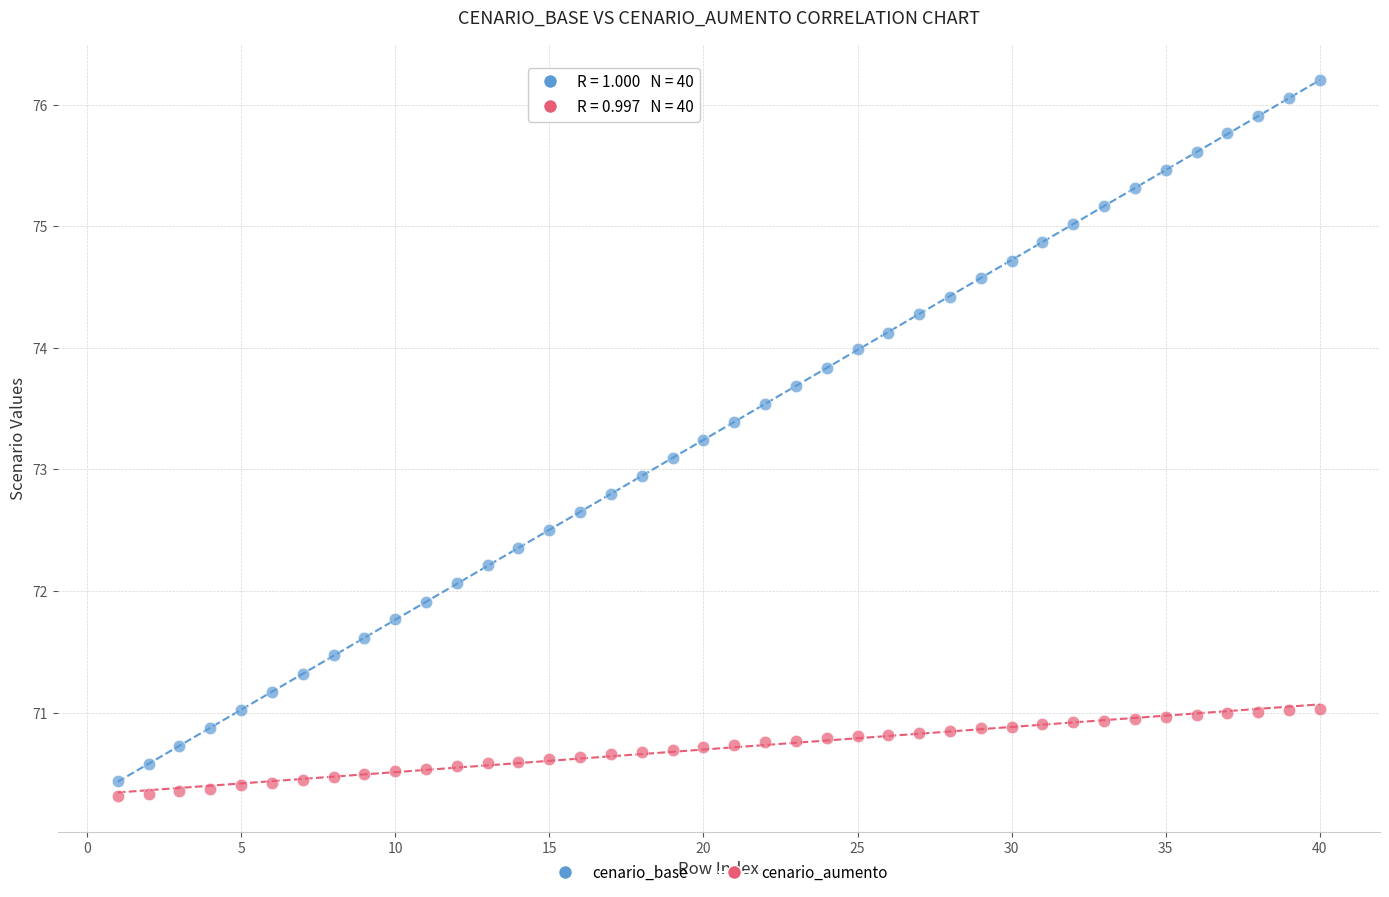

What are all the series names shown in the legend?

cenario_base, cenario_aumento